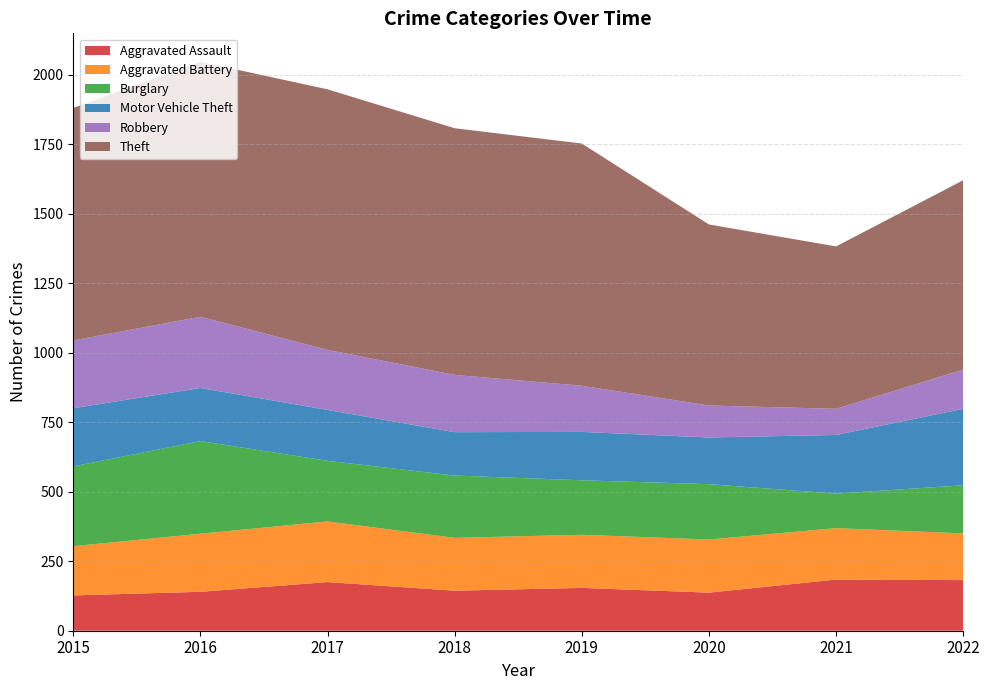

Reading left to right, extract all data points from this chart.

Aggravated Assault: 2015=127	2016=140	2017=175	2018=144	2019=154	2020=137	2021=184	2022=182
Aggravated Battery: 2015=177	2016=209	2017=218	2018=190	2019=191	2020=191	2021=185	2022=168
Burglary: 2015=287	2016=333	2017=218	2018=224	2019=196	2020=199	2021=124	2022=173
Motor Vehicle Theft: 2015=209	2016=191	2017=183	2018=156	2019=174	2020=168	2021=211	2022=275
Robbery: 2015=244	2016=256	2017=216	2018=206	2019=166	2020=115	2021=94	2022=141
Theft: 2015=836	2016=917	2017=937	2018=887	2019=871	2020=651	2021=584	2022=681